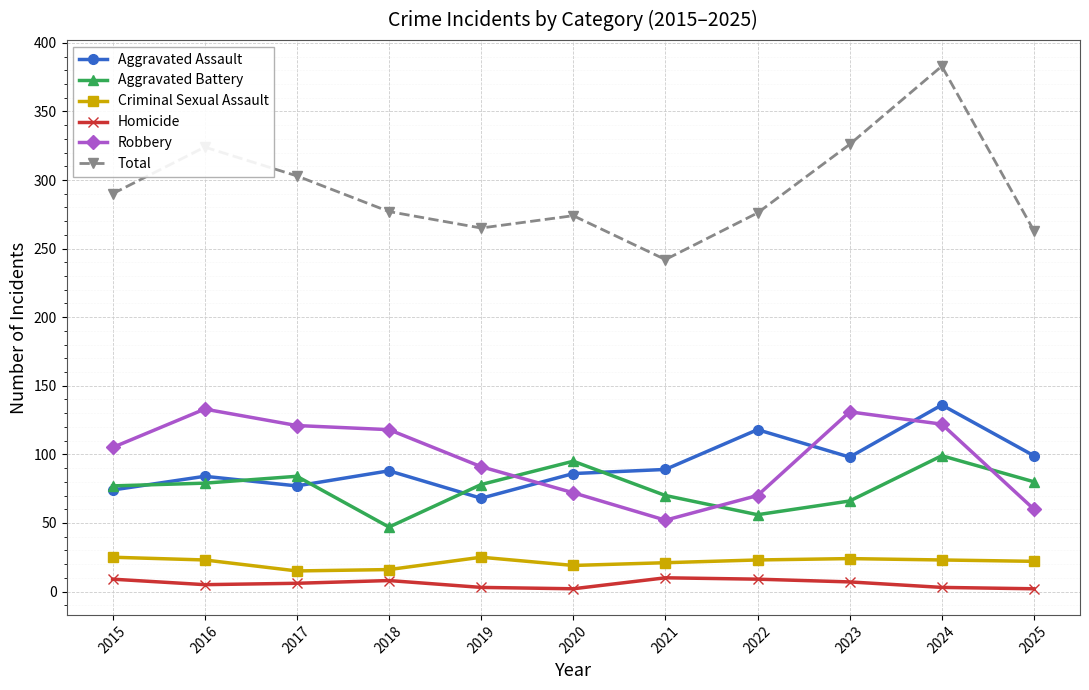

Which series has the widest spread of values?

Total